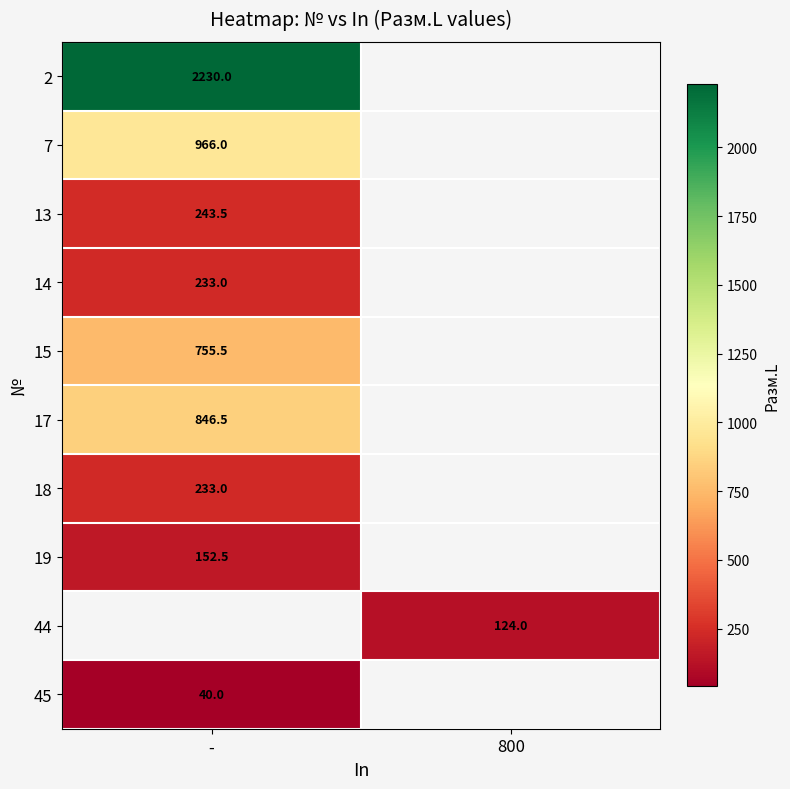

At how many categories does at least one series exceed 1539?

1